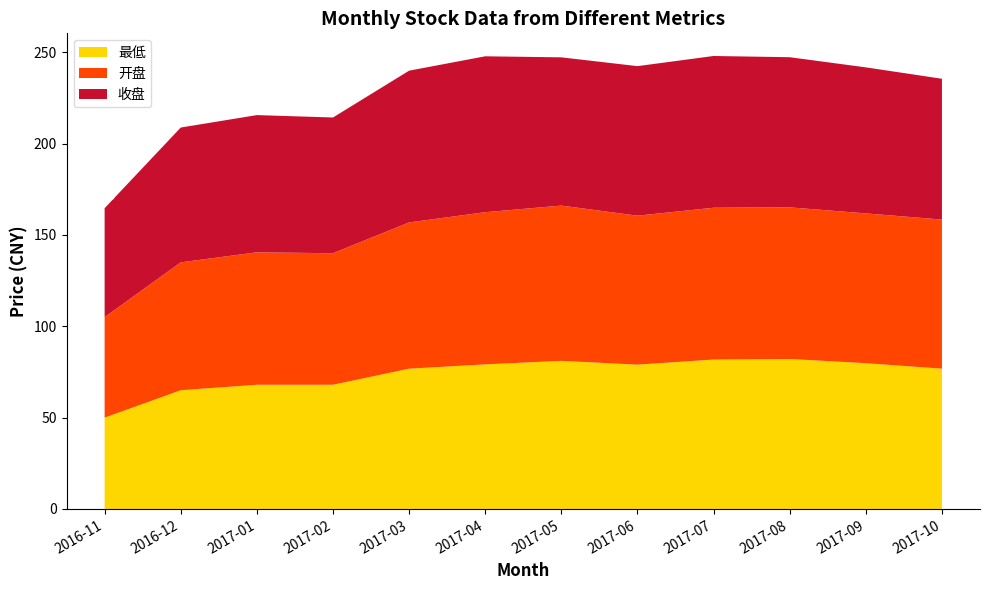

What is the lowest value of the 最低 series?

50.0